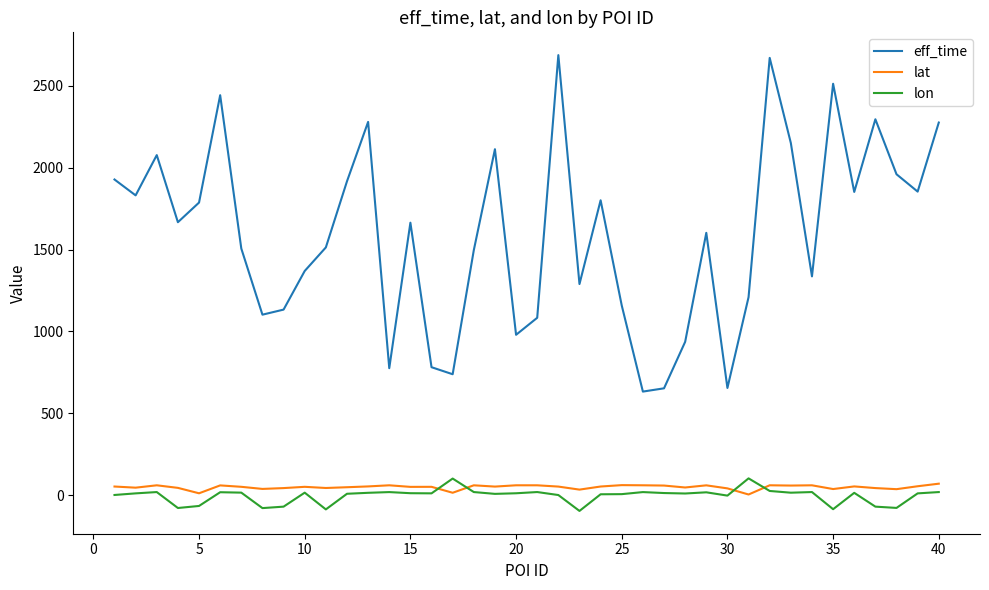

Which series has the largest total across all categories?

eff_time